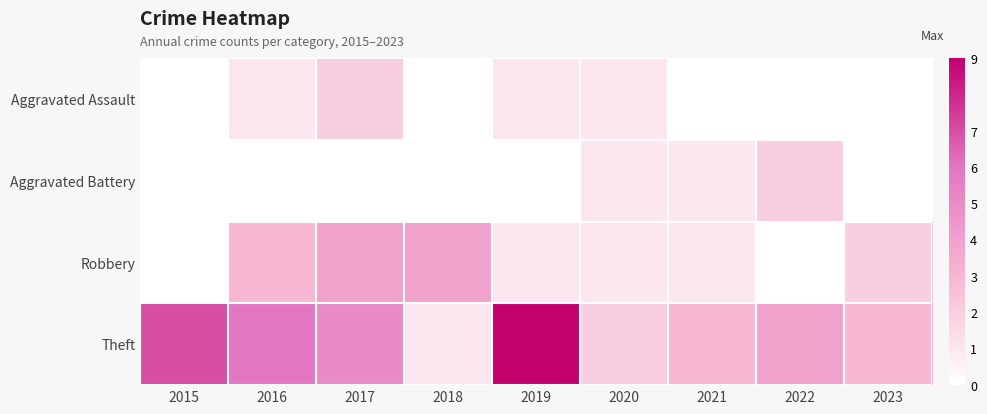

Rank the series by their maximum value, from lowest to highest.

Aggravated Assault, Aggravated Battery, Robbery, Theft